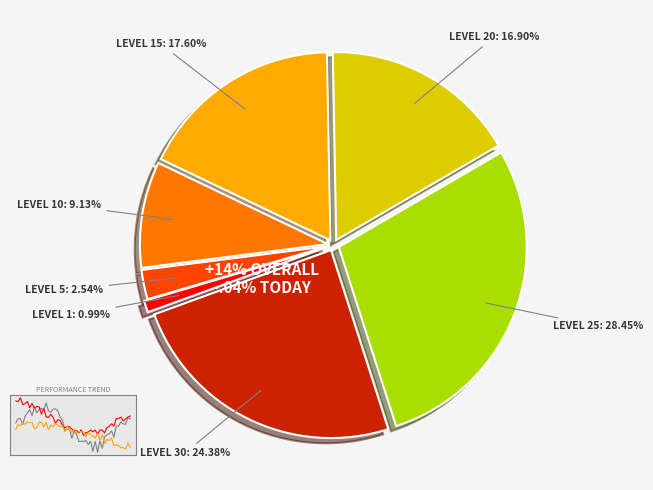

How much of the chart is everything except 3?

76.2%